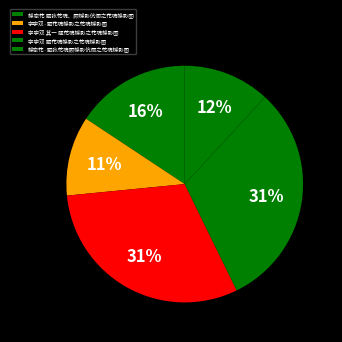

Is 字字双 其一 题花魂蝶影之花魂蝶影图 the majority of the pie?

No